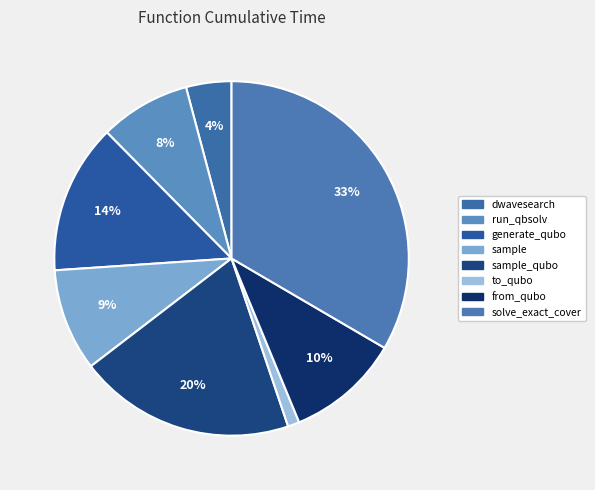

What is the smallest slice in the pie chart?

to_qubo